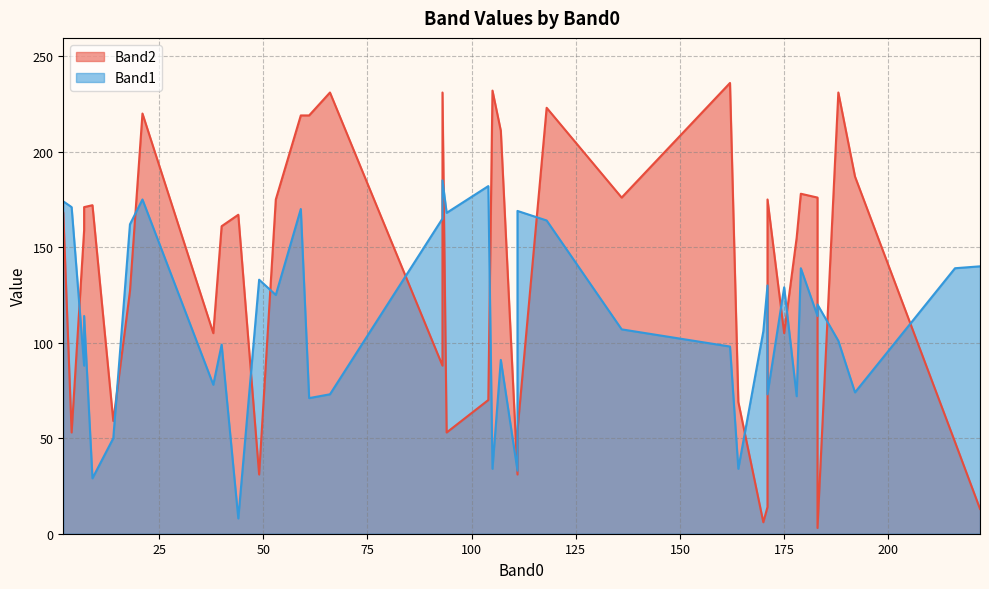

The value of Band2 at 118 is 223. True or false?

True